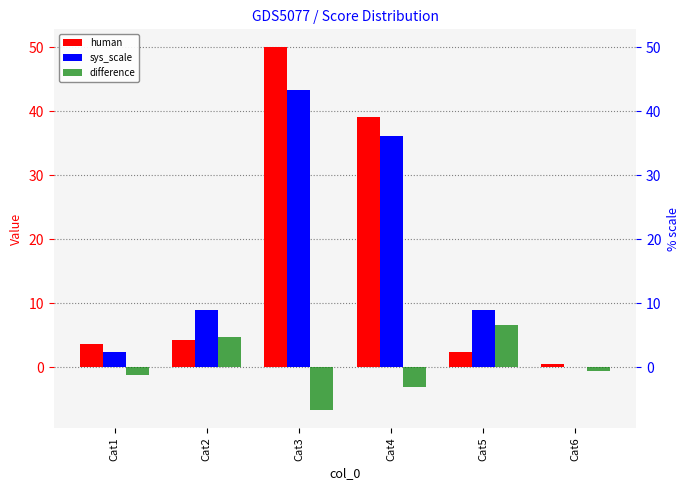

Between Cat5 and Cat3, which is larger?

Cat3